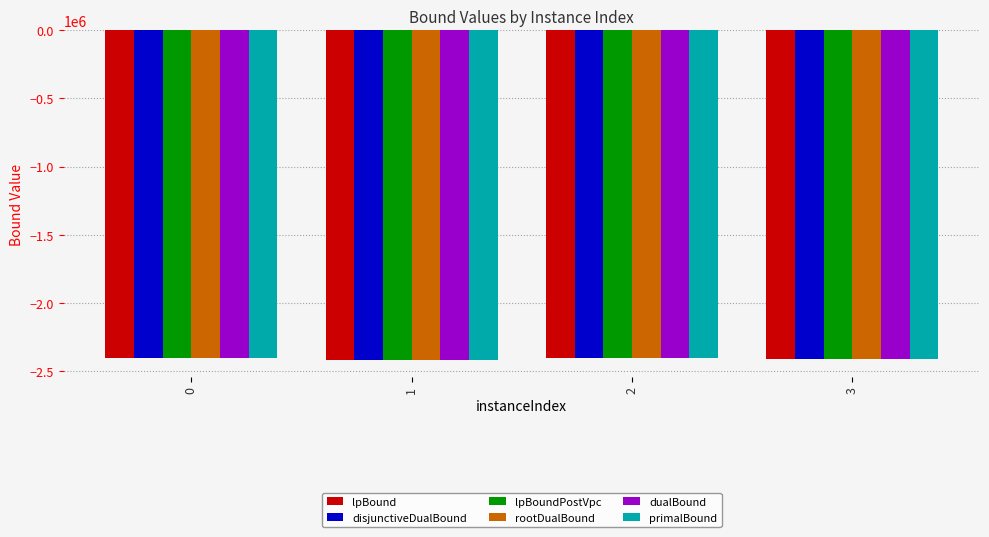

What is the average value of the lpBound series?

-2411841.1